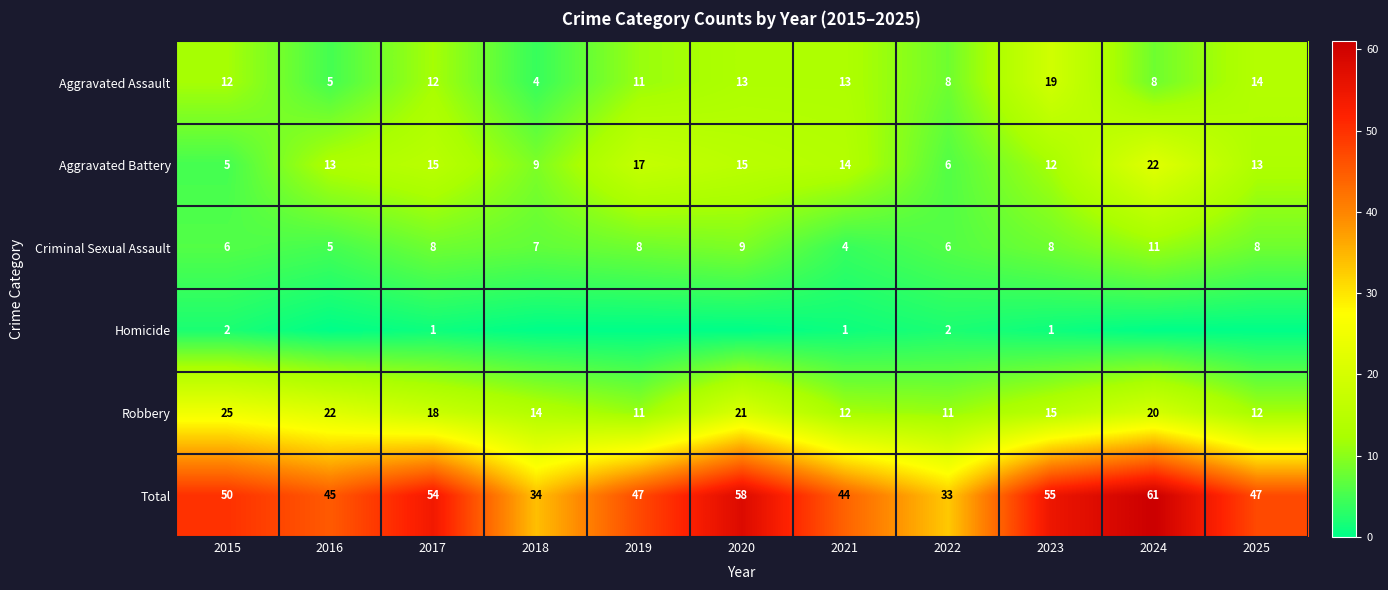

Where does the Total series first go above 47?

2015